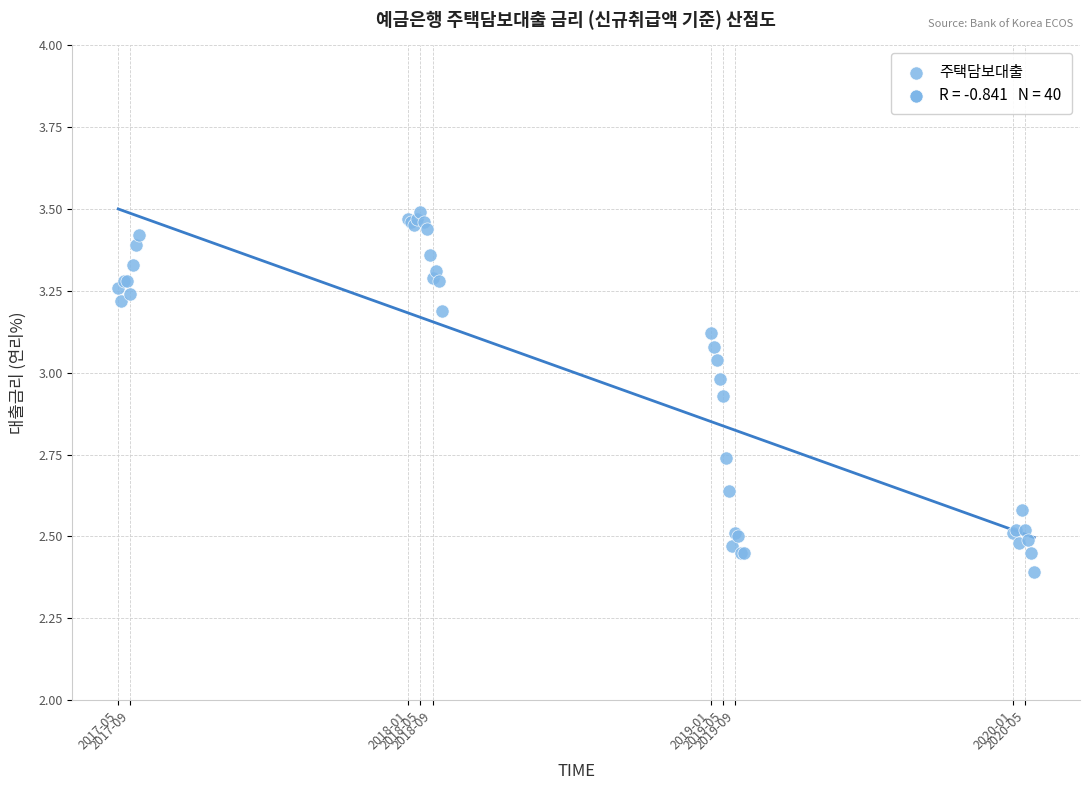

What Y value in the scatter plot is closest to 2?

2.4